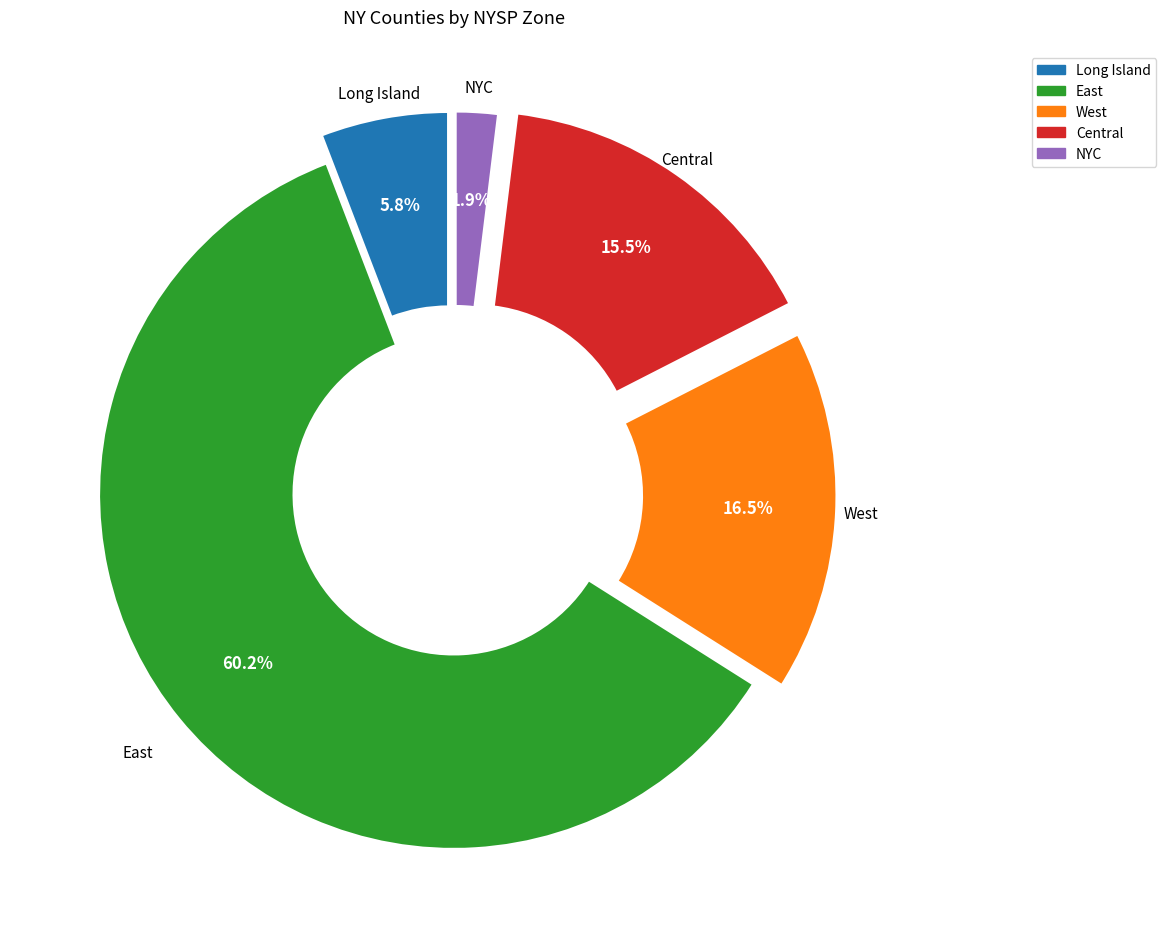

Which slice is the smallest?

NYC